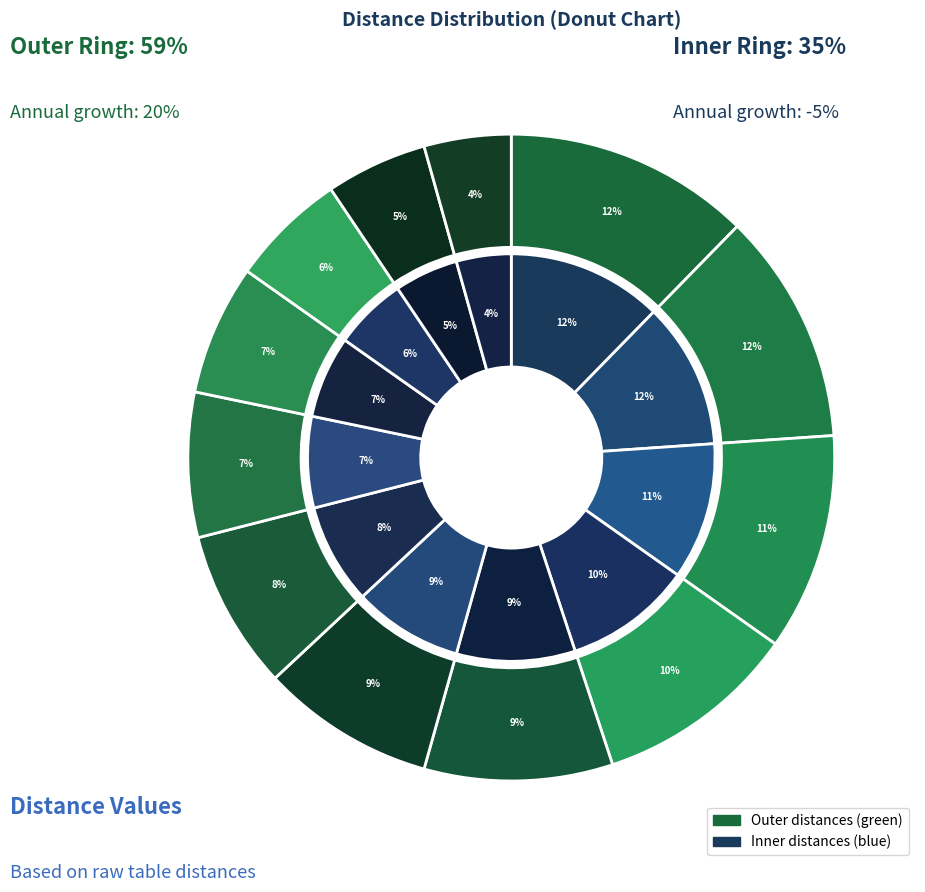

How many slices are in this pie chart?

12